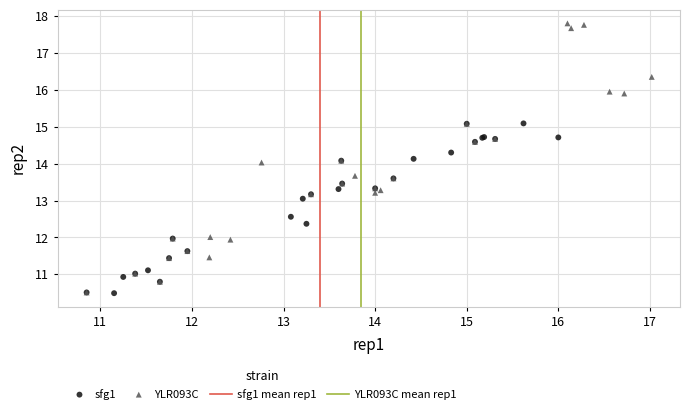

Which series contains the highest Y value?

YLR093C